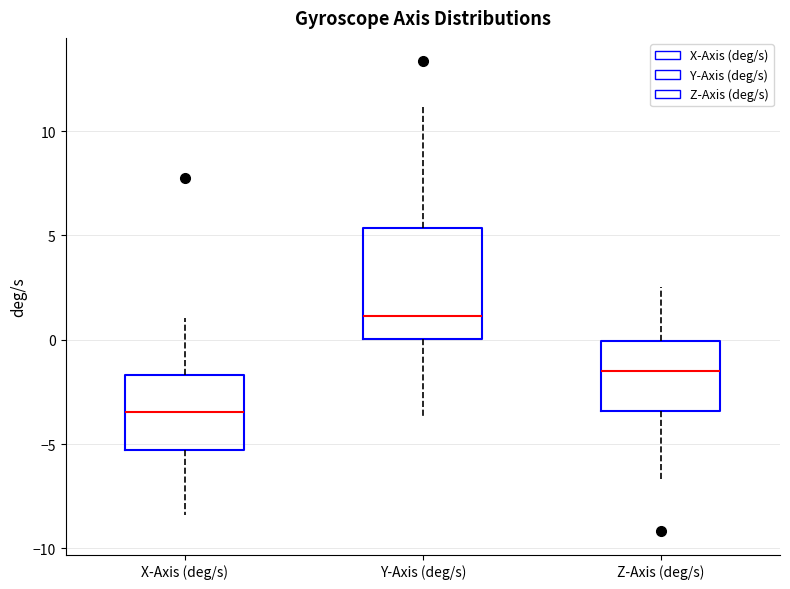

Reading left to right, transcribe this box plot: for each box, give where its median line is, the range the box spans, and where its two whiskers end, as read against the y-axis. The values are not printed on the chart, so give them approximately, as read against the axis.

X-Axis (deg/s): median -3.5, box -5.5 to -1.5, whiskers -8.5 to 1.0
Y-Axis (deg/s): median 1.0, box 0.0 to 5.5, whiskers -3.5 to 11.0
Z-Axis (deg/s): median -1.5, box -3.5 to 0.0, whiskers -6.5 to 2.5